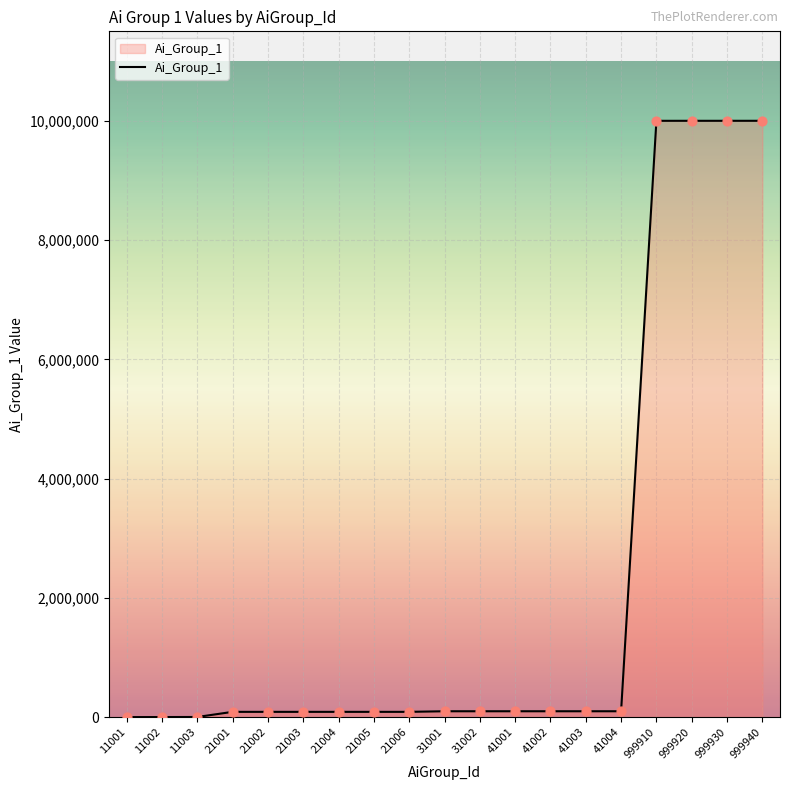

The chart shows a value of 9999100 at 999910. True or false?

True